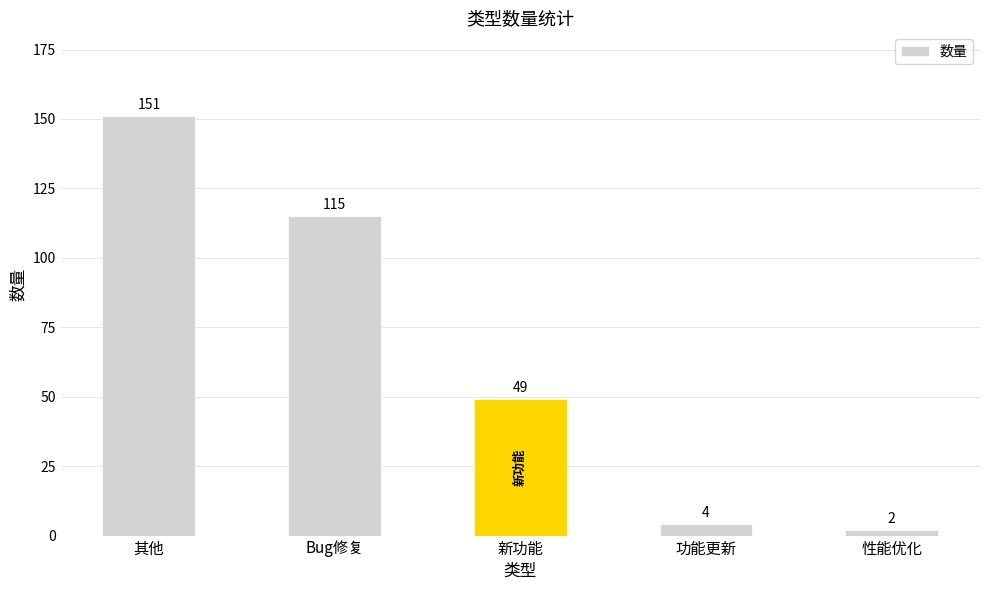

At which label does the data first exceed 49?

其他